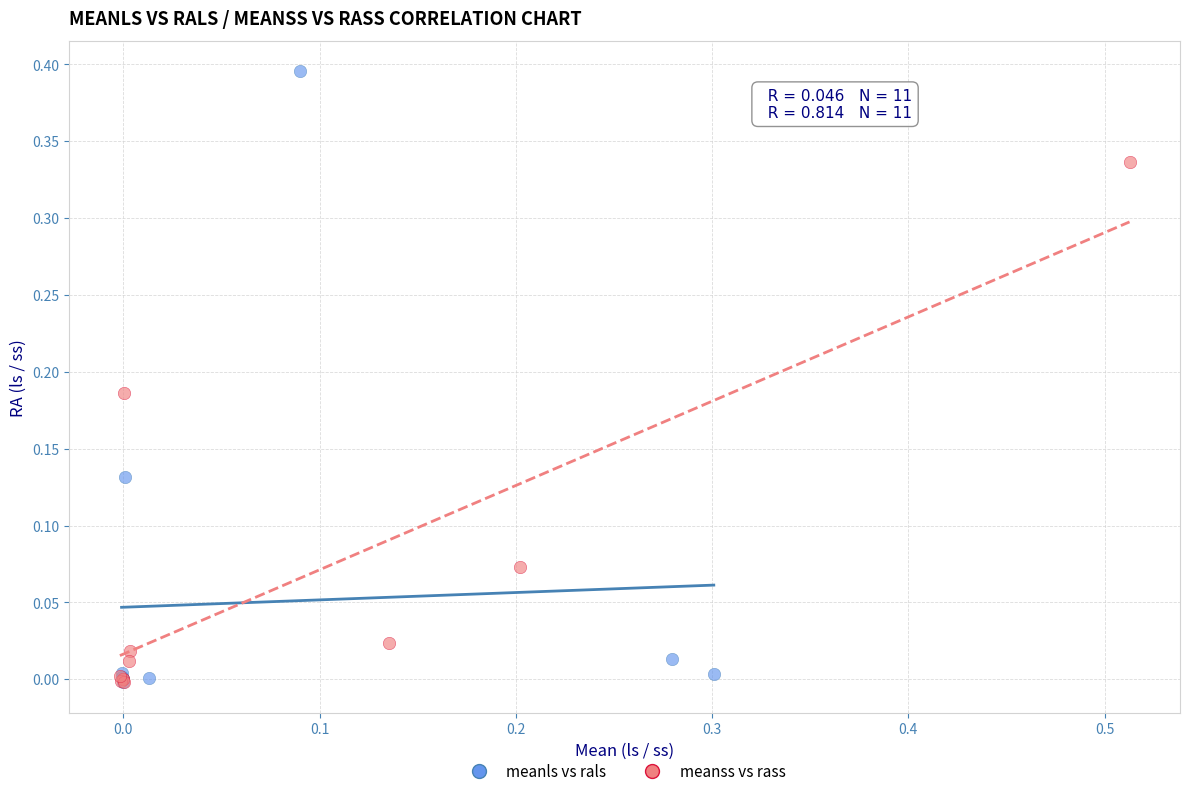

Which series has the widest spread of Y values?

meanls vs rals